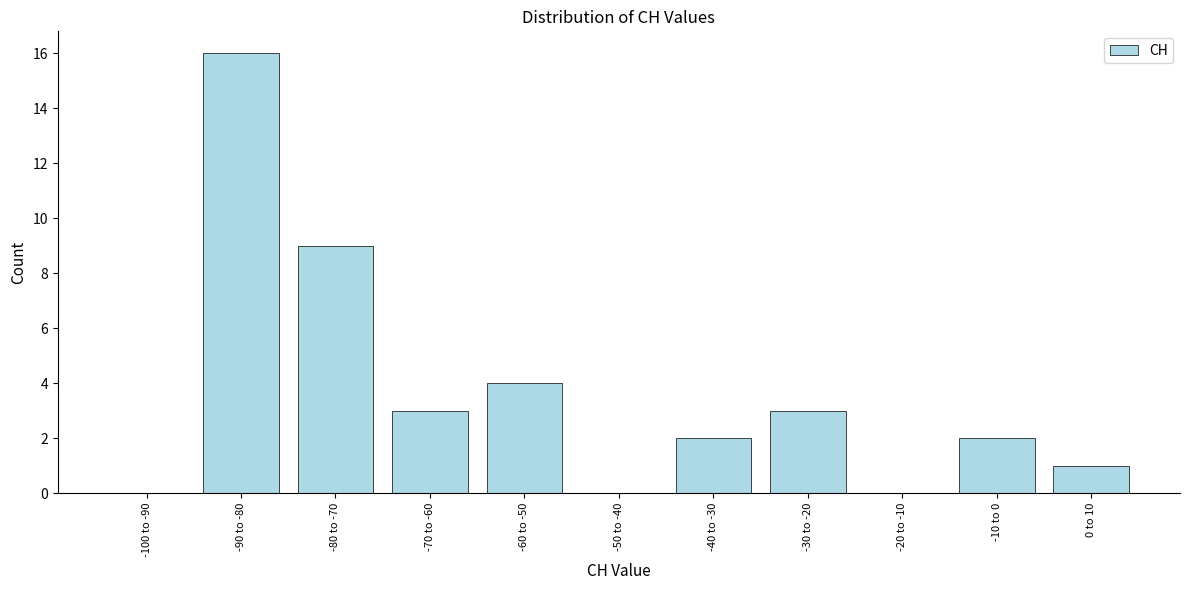

Reading right to left, extract all data points from this chart.

0 to 10=1	-10 to 0=2	-20 to -10=0	-30 to -20=3	-40 to -30=2	-50 to -40=0	-60 to -50=4	-70 to -60=3	-80 to -70=9	-90 to -80=16	-100 to -90=0